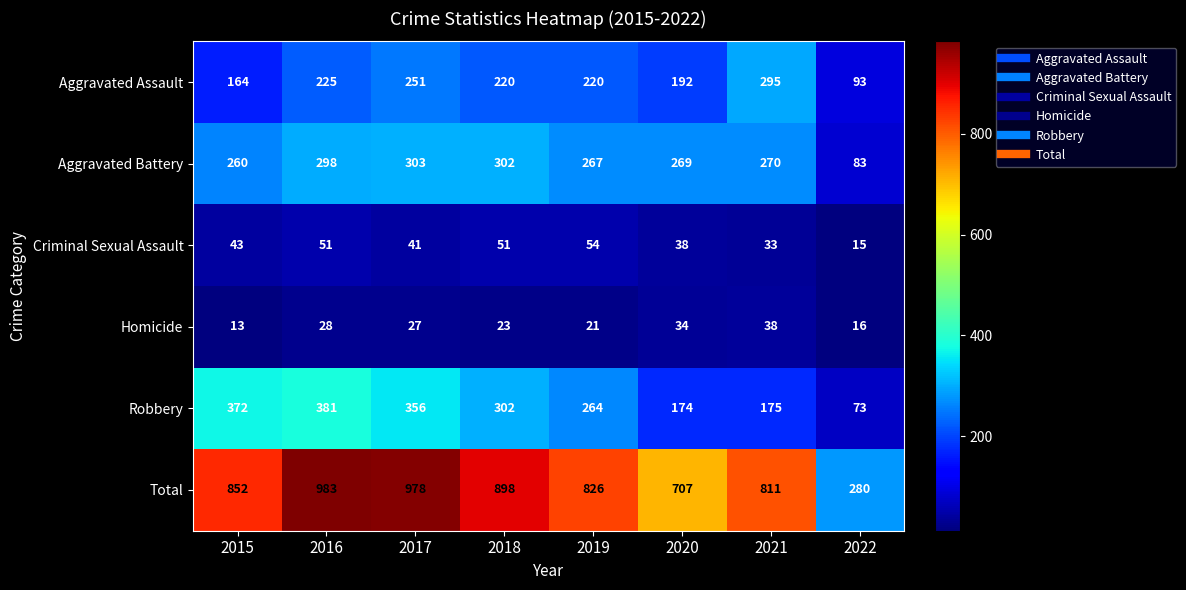

The value of Criminal Sexual Assault at 2022 is 25. True or false?

False